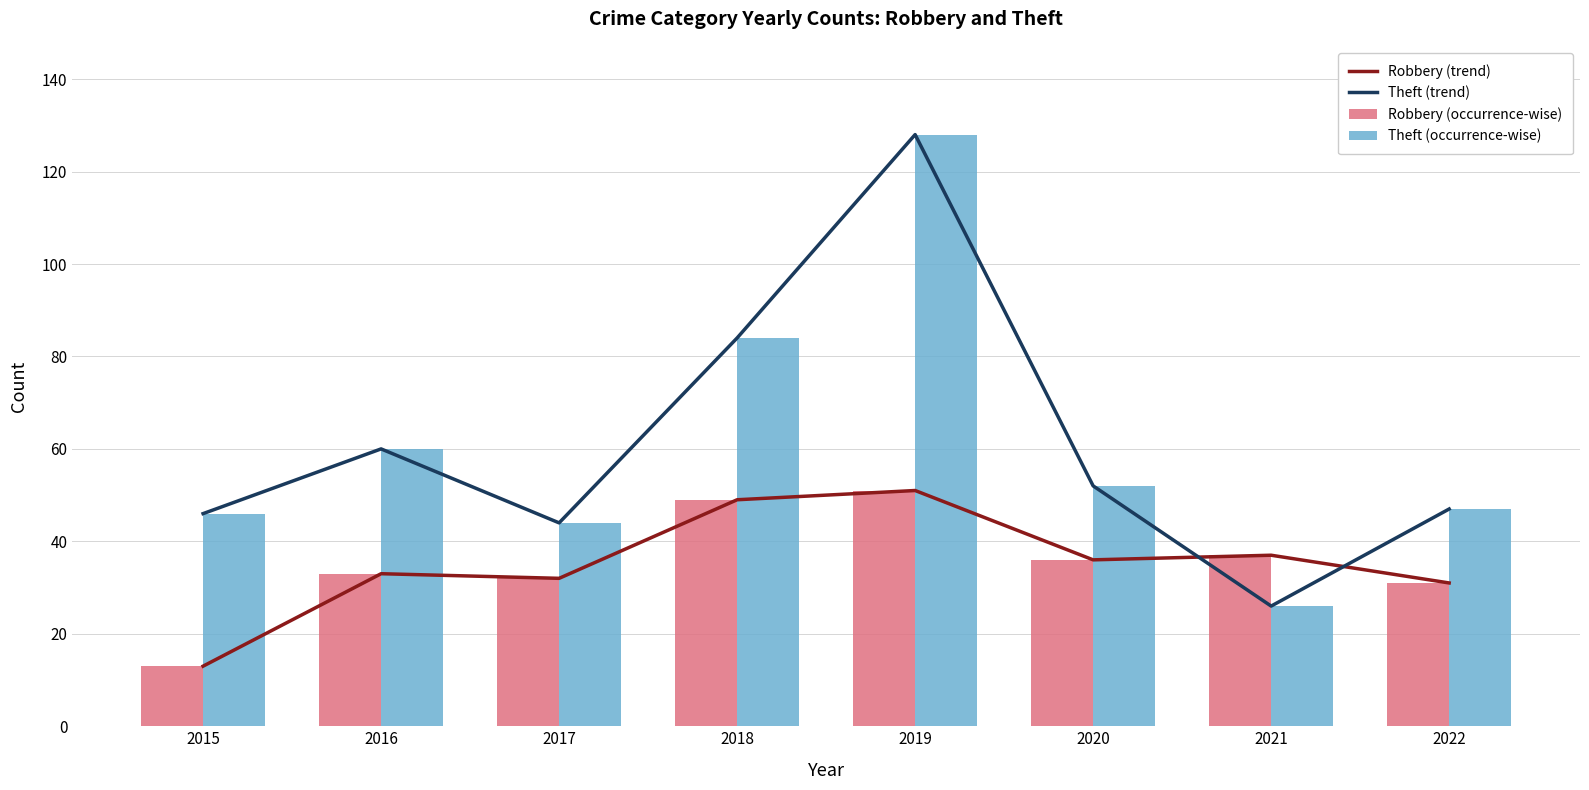

The value of Theft (occurrence-wise) at 2017 is 15. True or false?

False